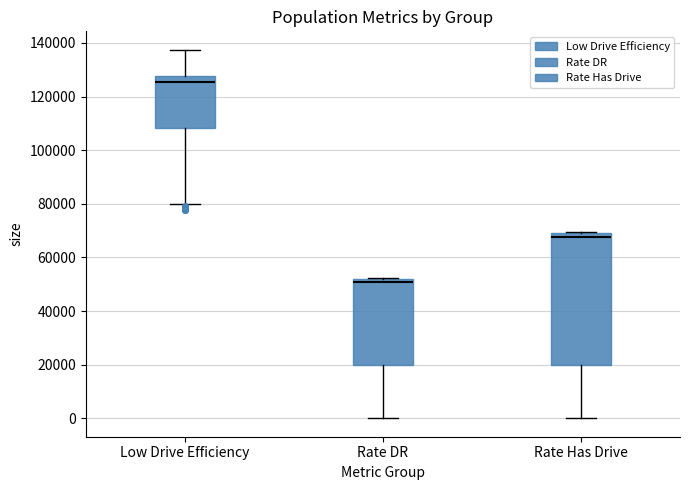

Reading left to right, transcribe this box plot: for each box, give where its median line is, the range the box spans, and where its two whiskers end, as read against the y-axis. The values are not printed on the chart, so give them approximately, as read against the axis.

Low Drive Efficiency: median 126000, box 108000 to 128000, whiskers 80000 to 138000
Rate DR: median 50000, box 20000 to 52000, whiskers 0 to 52000
Rate Has Drive: median 68000, box 20000 to 70000, whiskers 0 to 70000